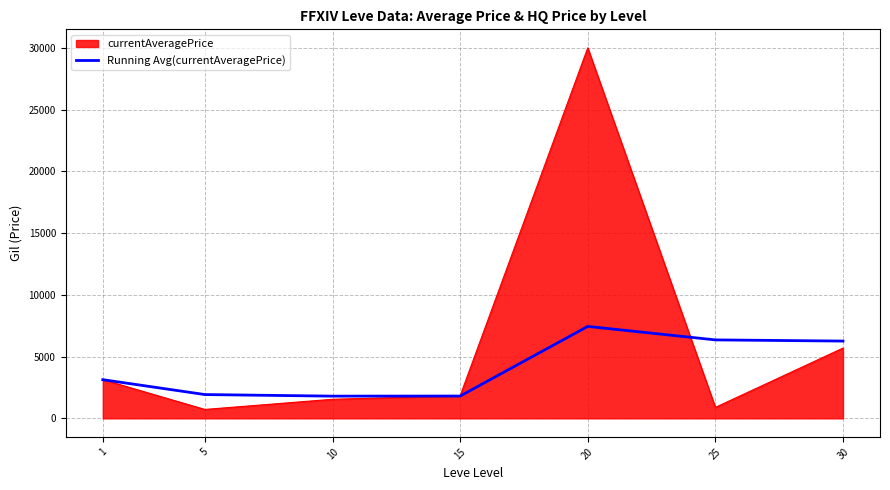

Rank the series by their average value, from lowest to highest.

Running Avg(currentAveragePrice), currentAveragePrice